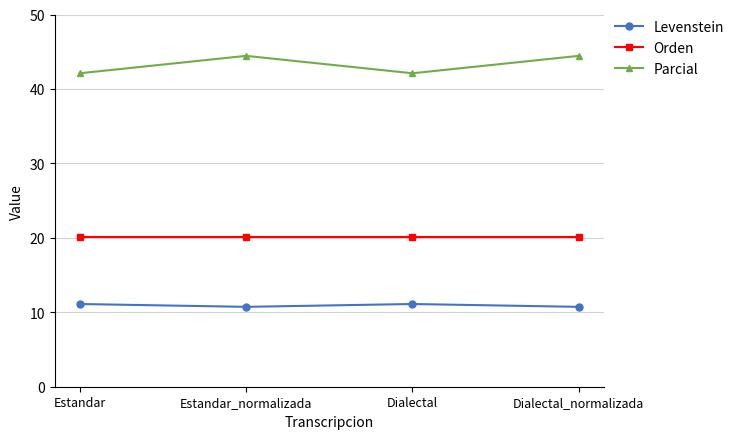

Is this an area chart (filled region under the line)?

No